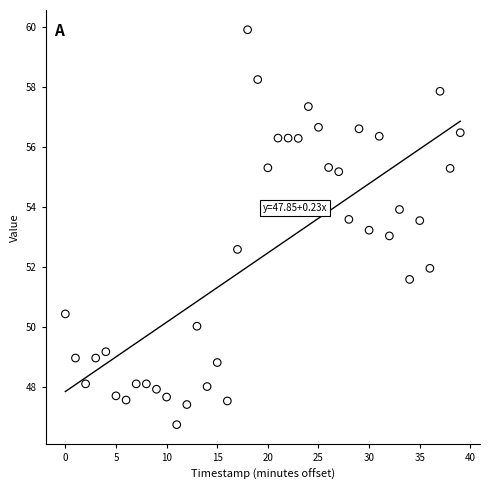

What is the range of Y values (max minus min)?

13.2